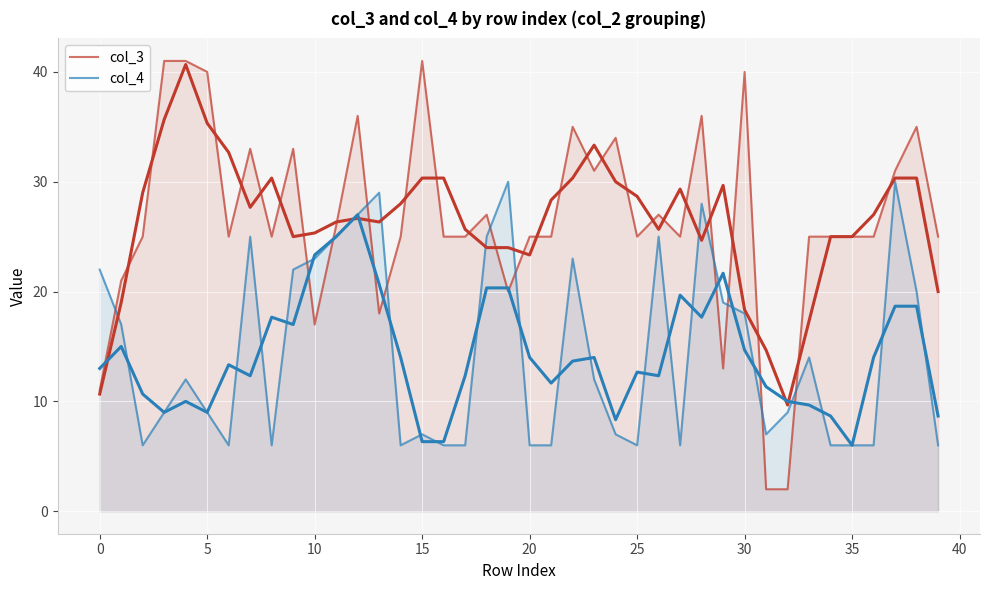

Which series has the largest total across all categories?

col_3